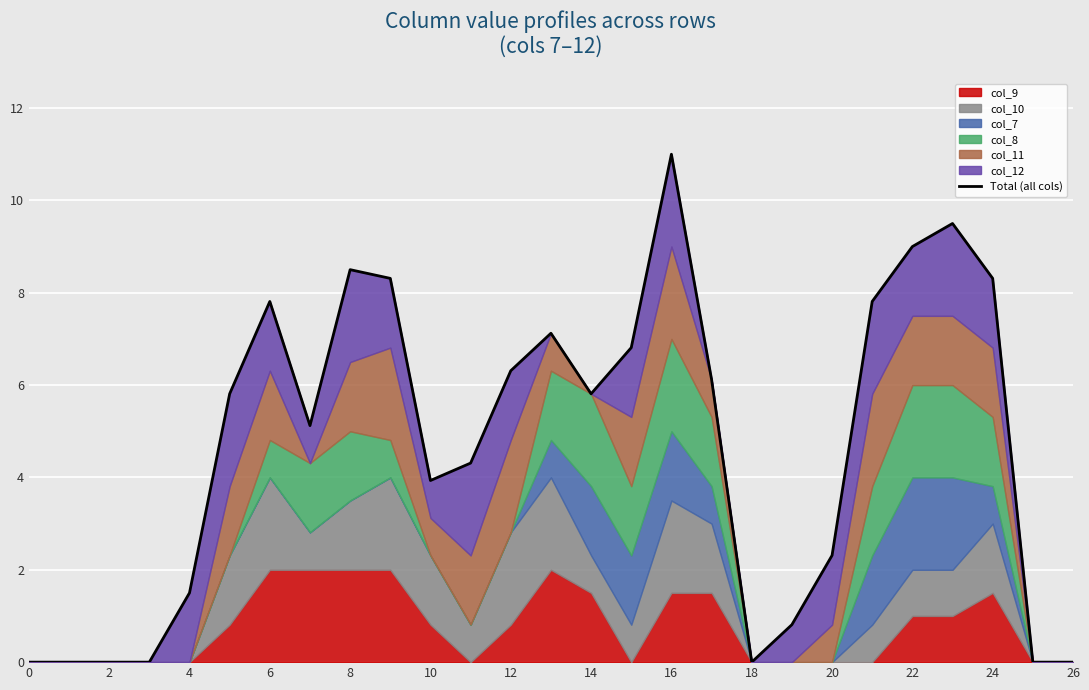

Does the chart display data point markers on the line(s)?

No